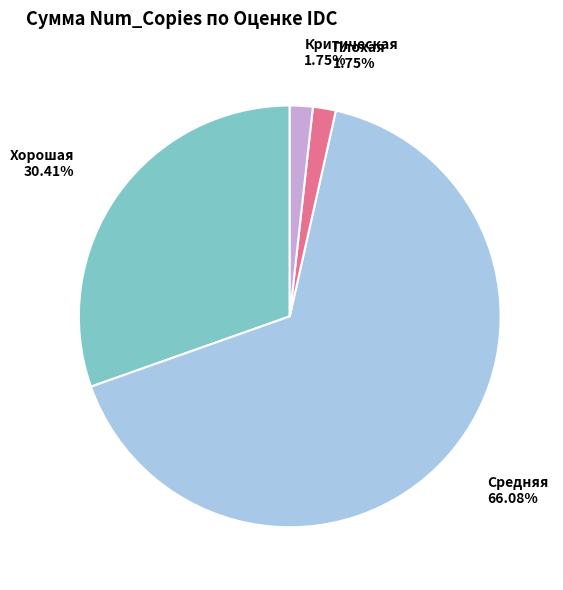

Is there a majority slice in this chart?

Yes